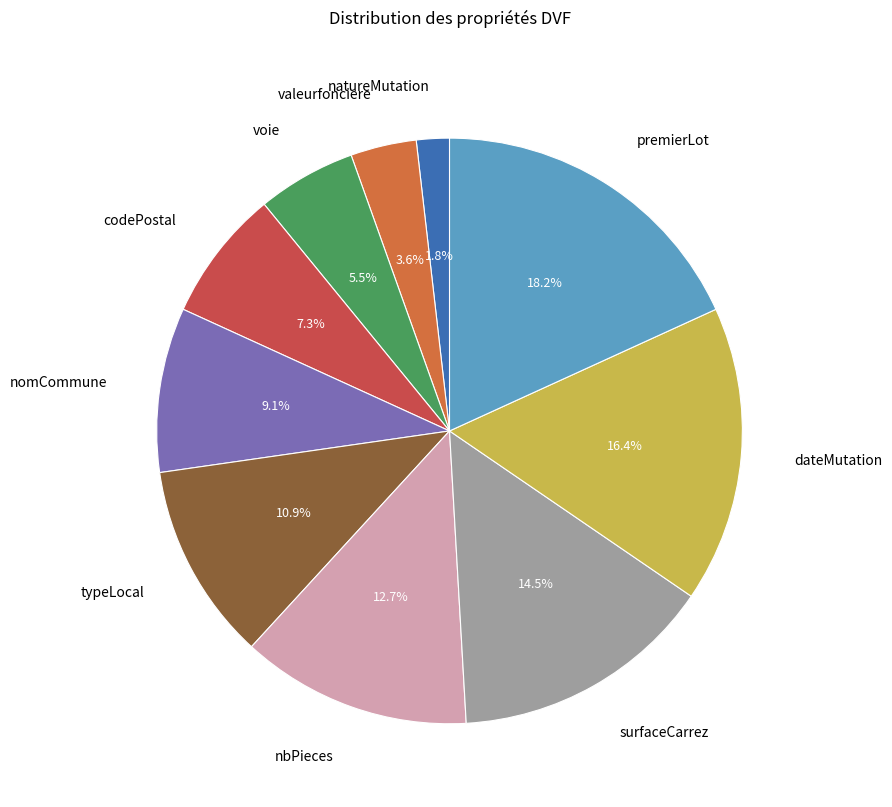

Combined, what portion of the pie is nomCommune and codePostal?

16.4%